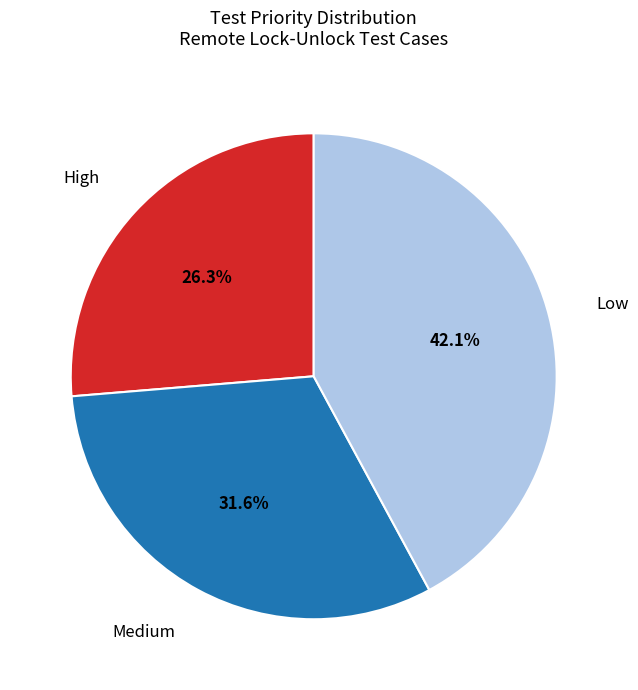

What portion of the pie excludes Low?

57.9%